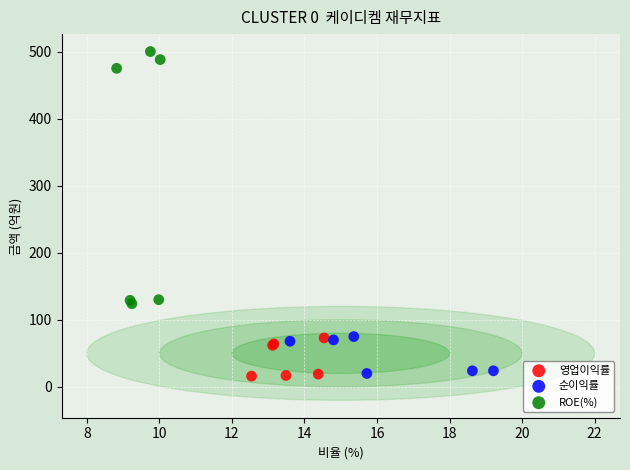

Which series has the widest spread of Y values?

ROE(%)